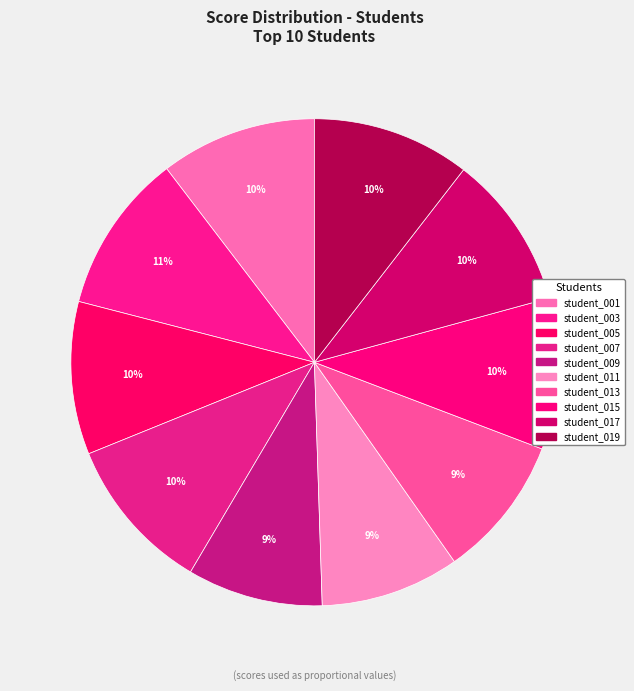

To the nearest percent, what is the difference between the largest and smallest slice percentages?

2%